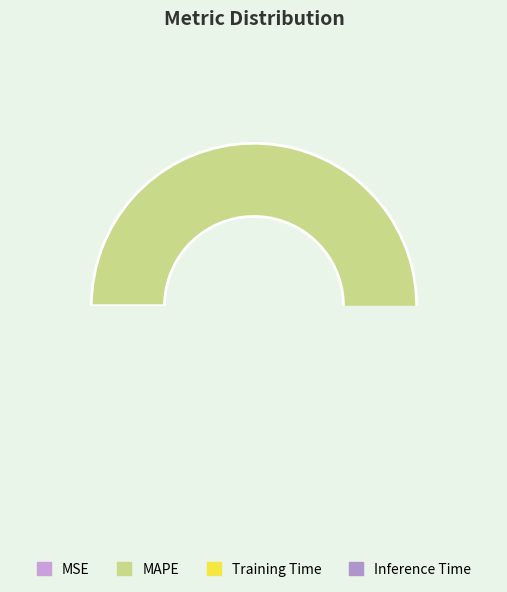

Does any single category account for the majority?

Yes